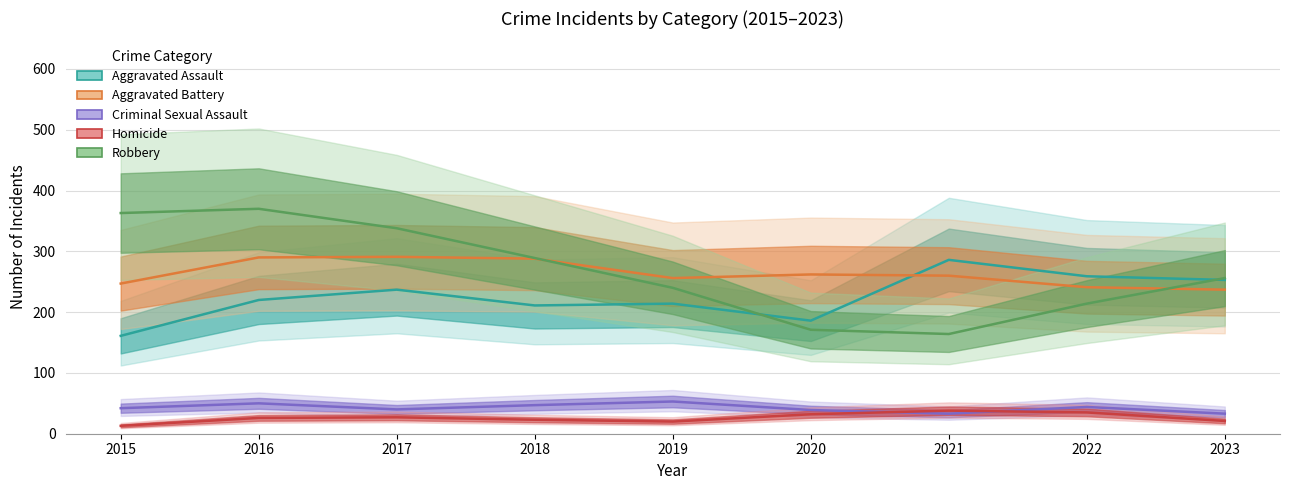

What is the highest value of the Criminal Sexual Assault series?

53